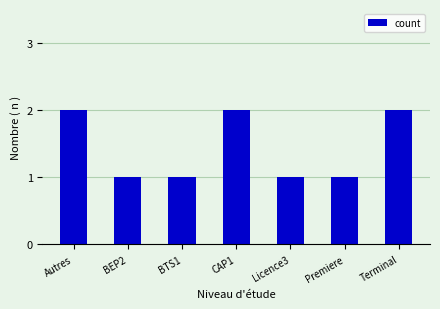

What is the minimum value shown in the chart?

1